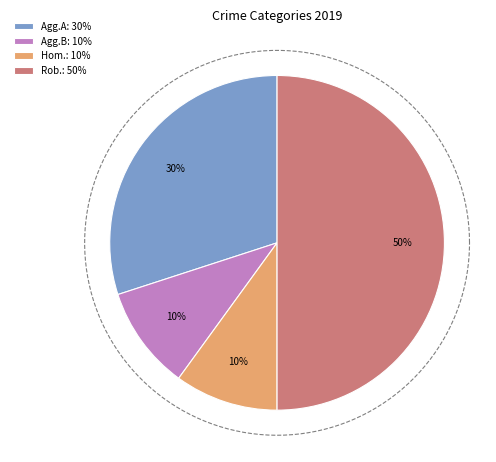

To the nearest percent, what portion does Robbery represent?

50%